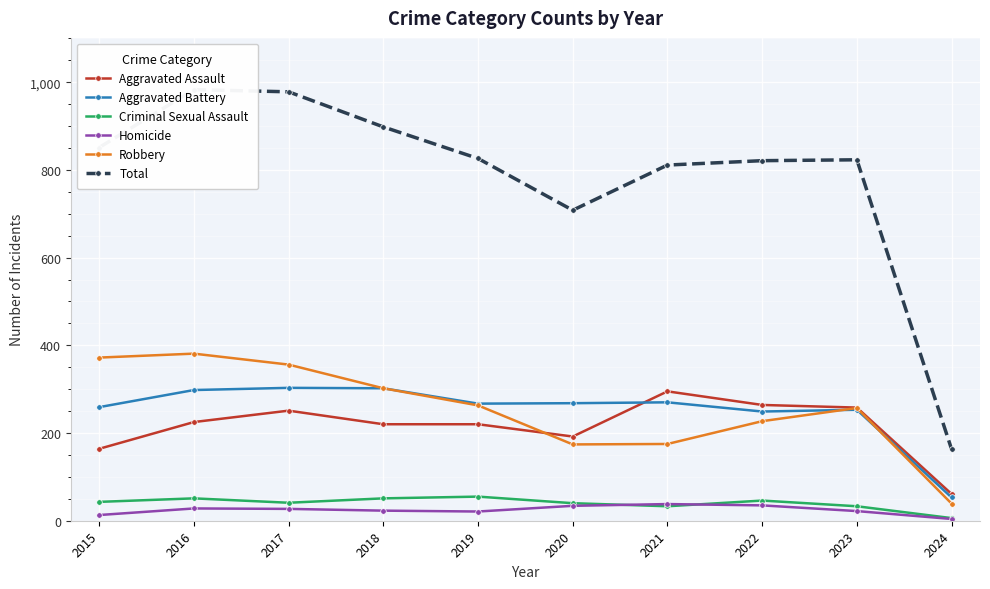

What is the difference between the second highest and minimum values in the Homicide series?

31